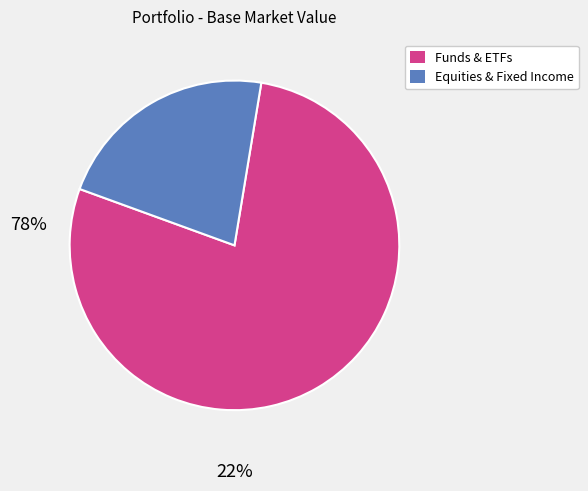

Is there a majority slice in this chart?

Yes